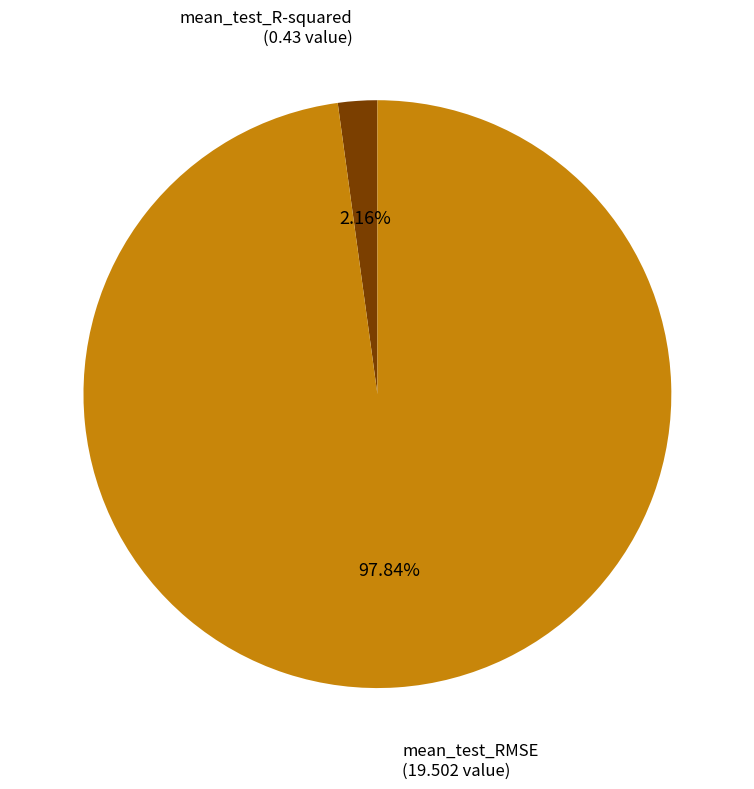

Is there any slice that represents more than half of the pie?

Yes